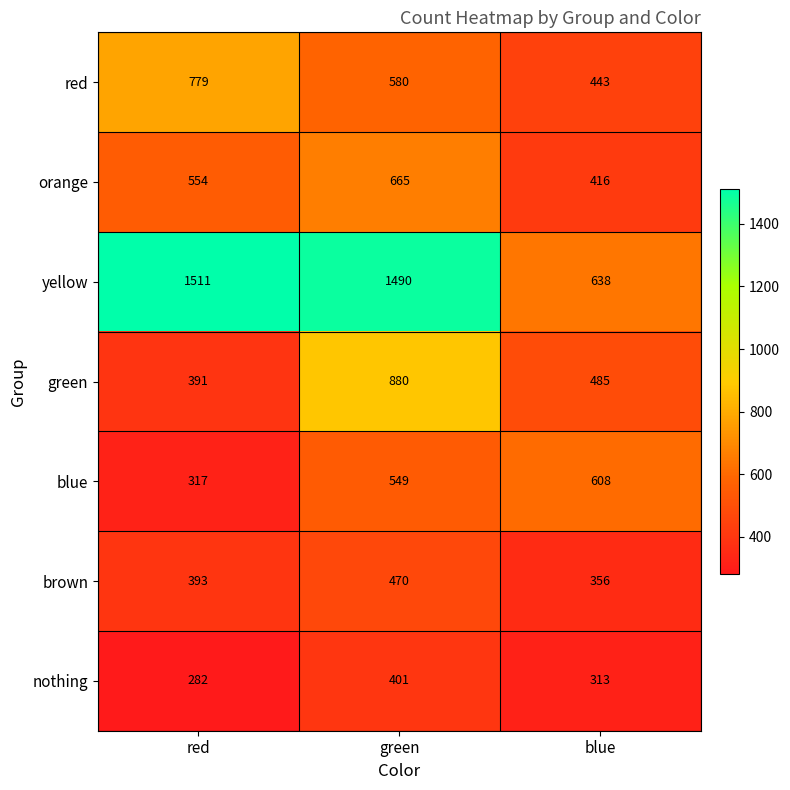

At which label does yellow reach its minimum?

blue